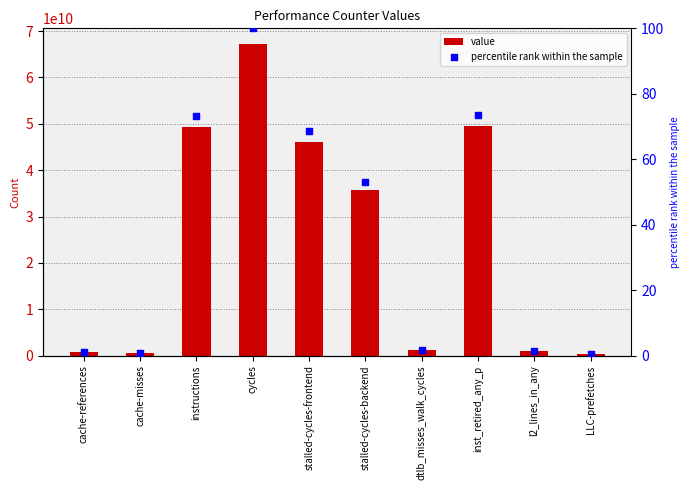

What is the total value across all series at cycles?

67217002837.0